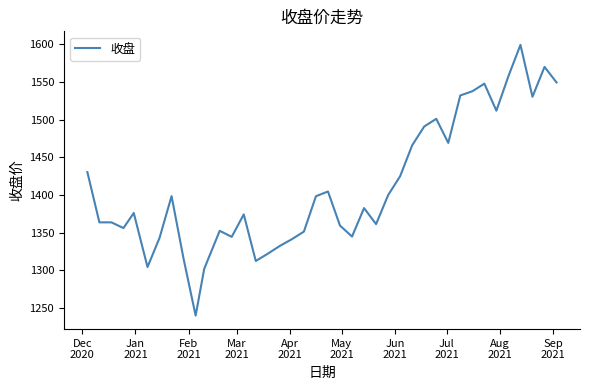

What is the greatest value displayed?

1599.2